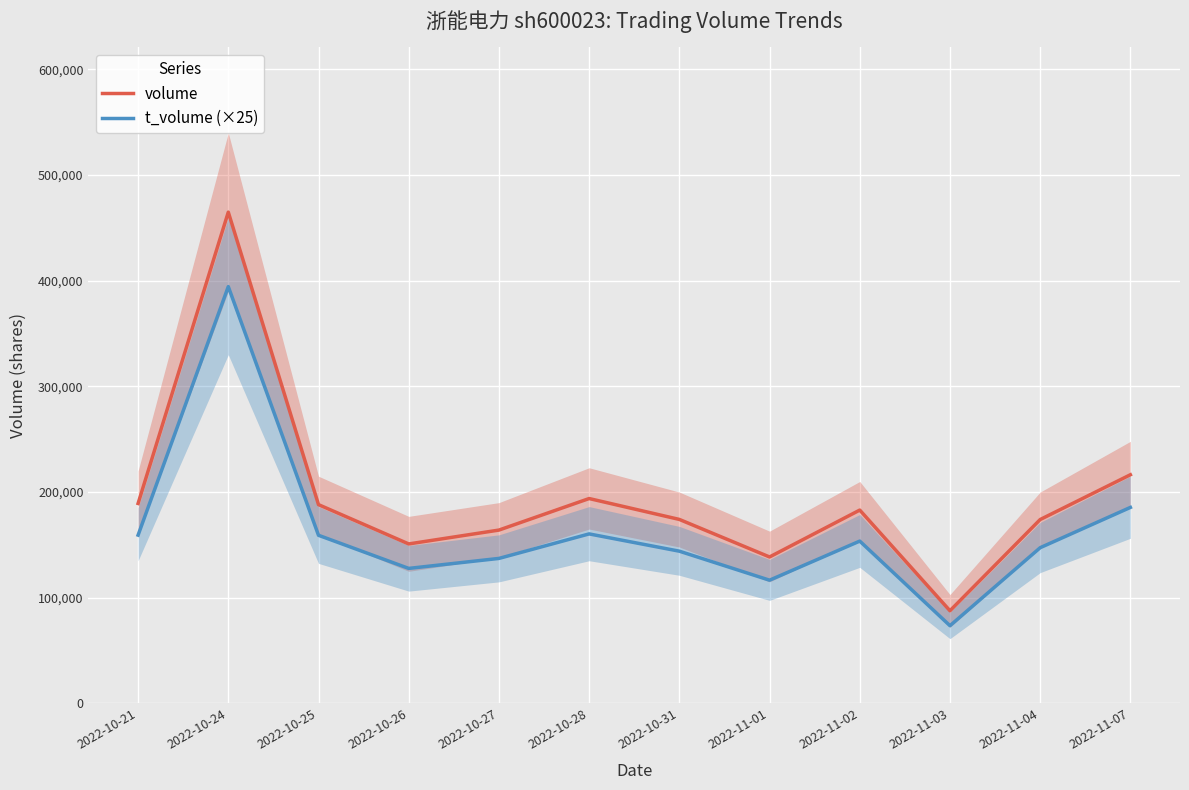

True or false: t_volume (×25) and volume cross at least once.

False